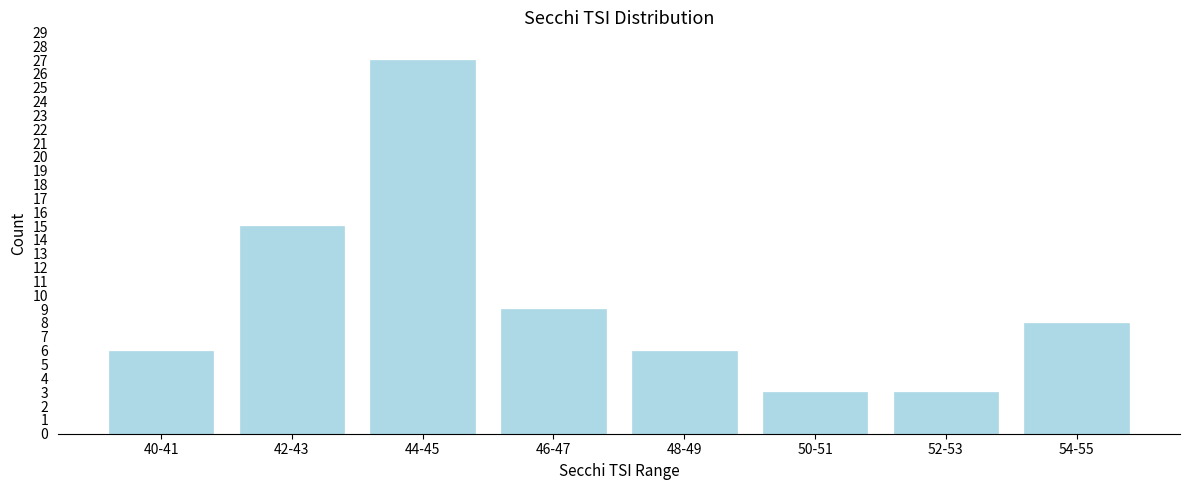

Reading right to left, extract all data points from this chart.

8	3	3	6	9	27	15	6